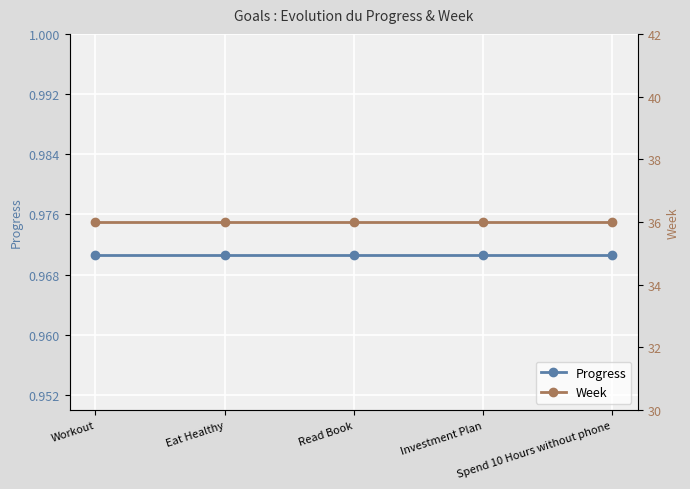

Count the number of data series in this chart.

2